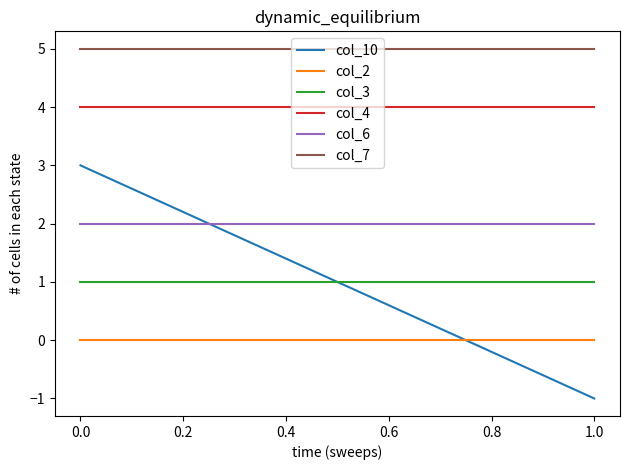

Does the chart have visible grid lines?

No